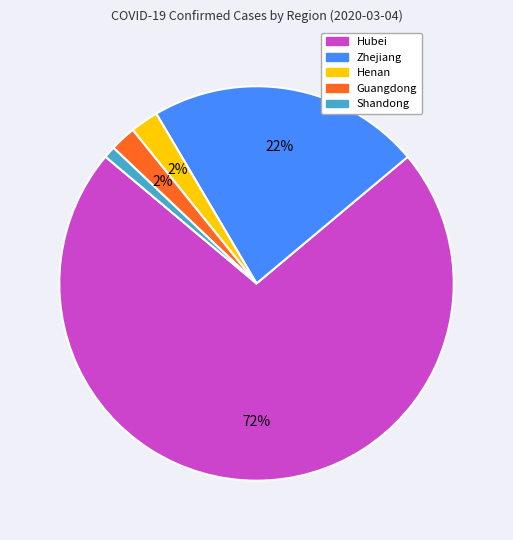

To the nearest percent, what is the combined percentage of Zhejiang and Shandong?

23%